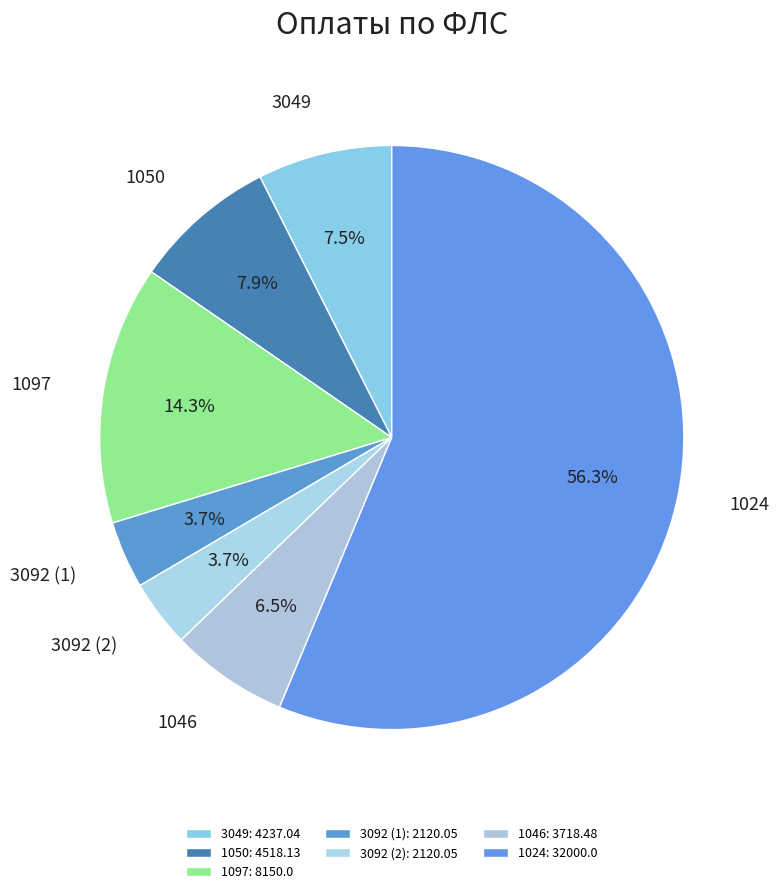

Combined, do 3092 (1) and 1097 account for over 50%?

No